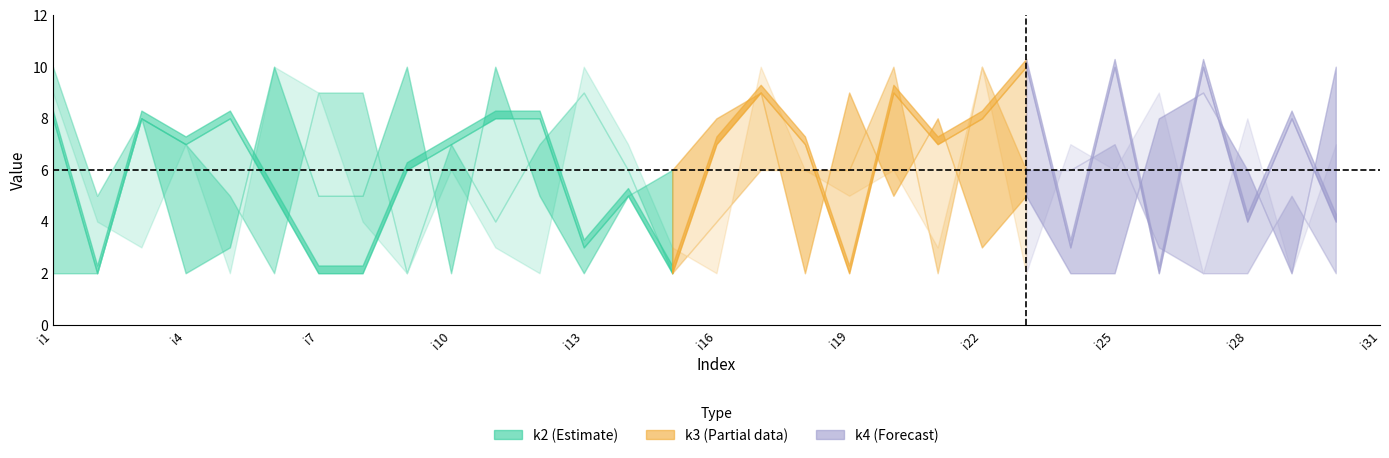

What is the difference between the k2 values at i6 and i11?

3